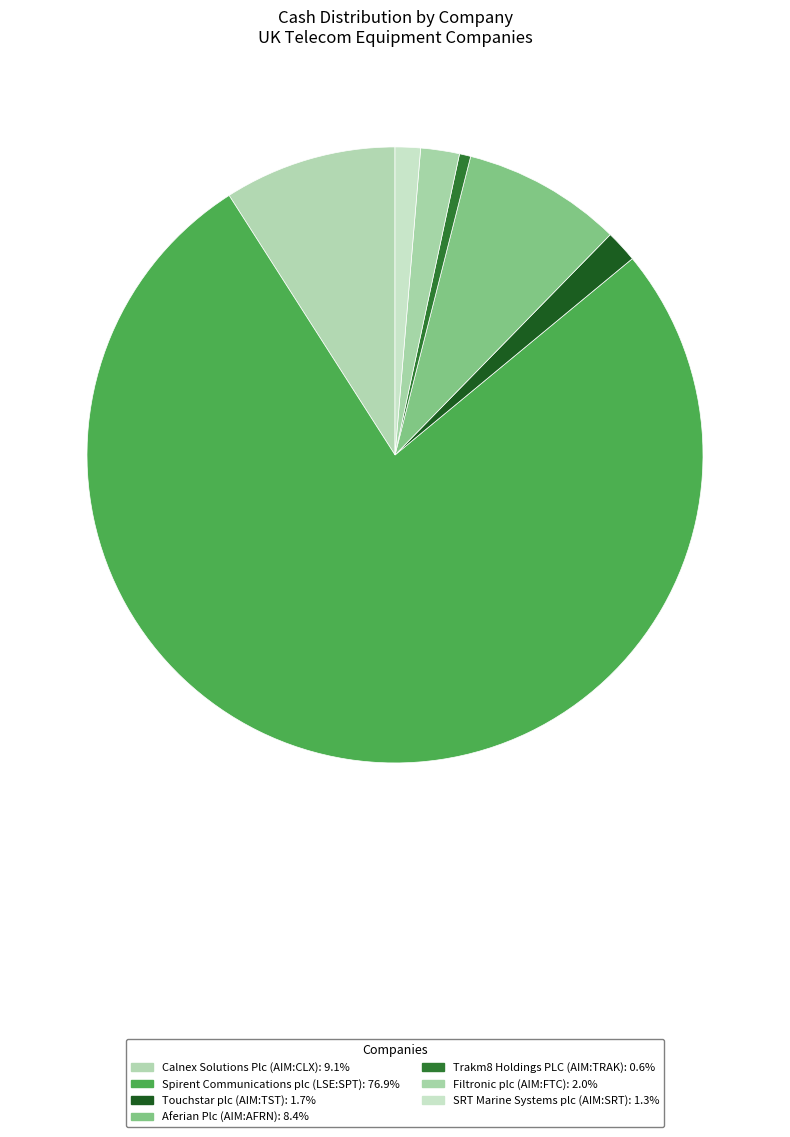

Which slice is the smallest?

Trakm8 Holdings PLC (AIM:TRAK)